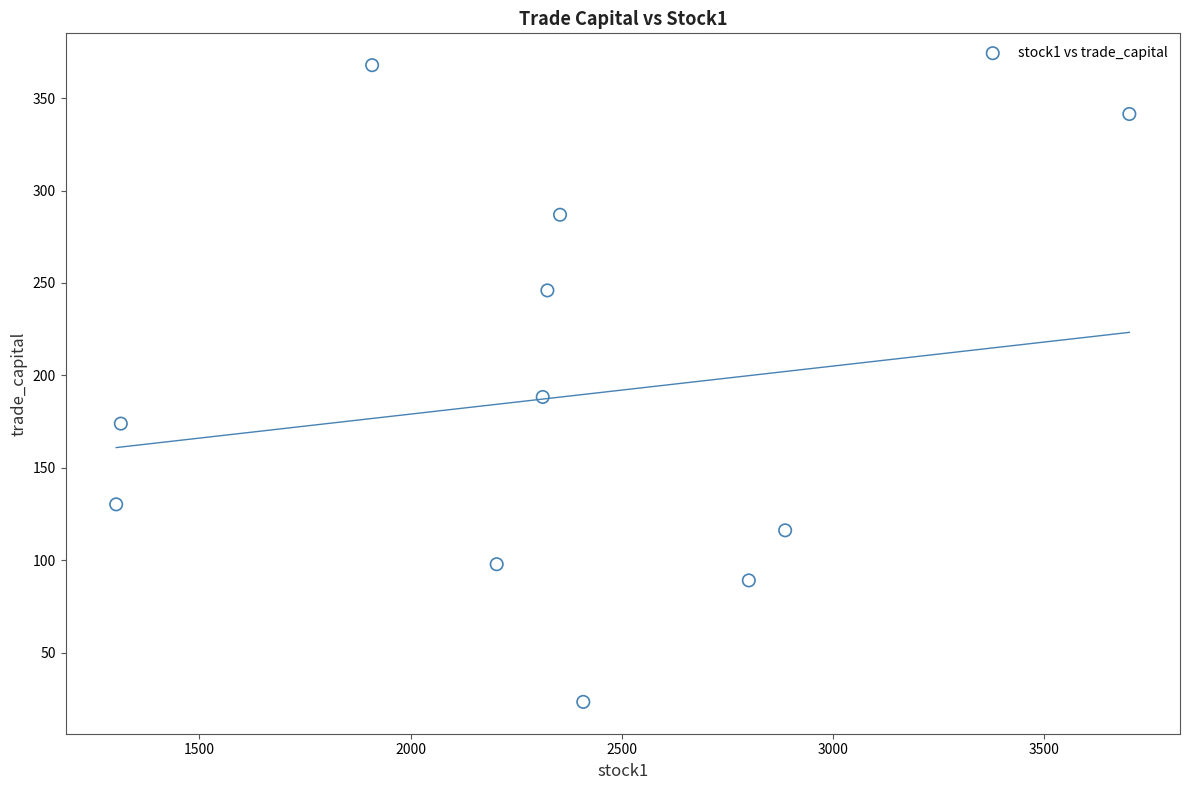

What is the range of X values (max minus min)?

2399.0